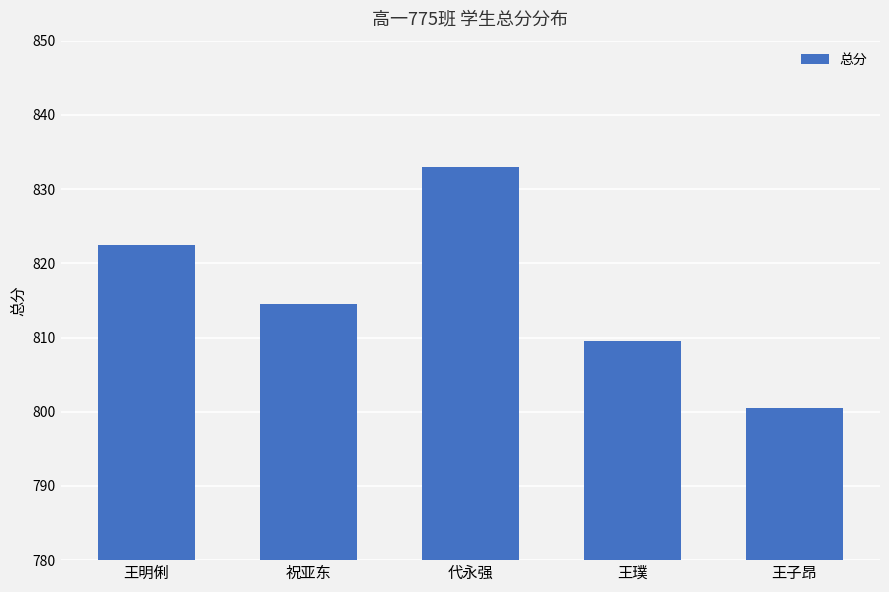

What is the label of the 5th bar from the left?

王子昂